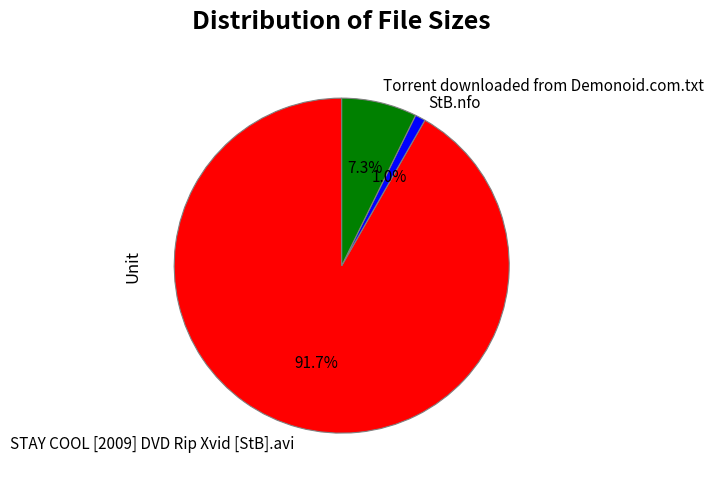

What percentage is the StB.nfo slice, to the nearest percent?

1%